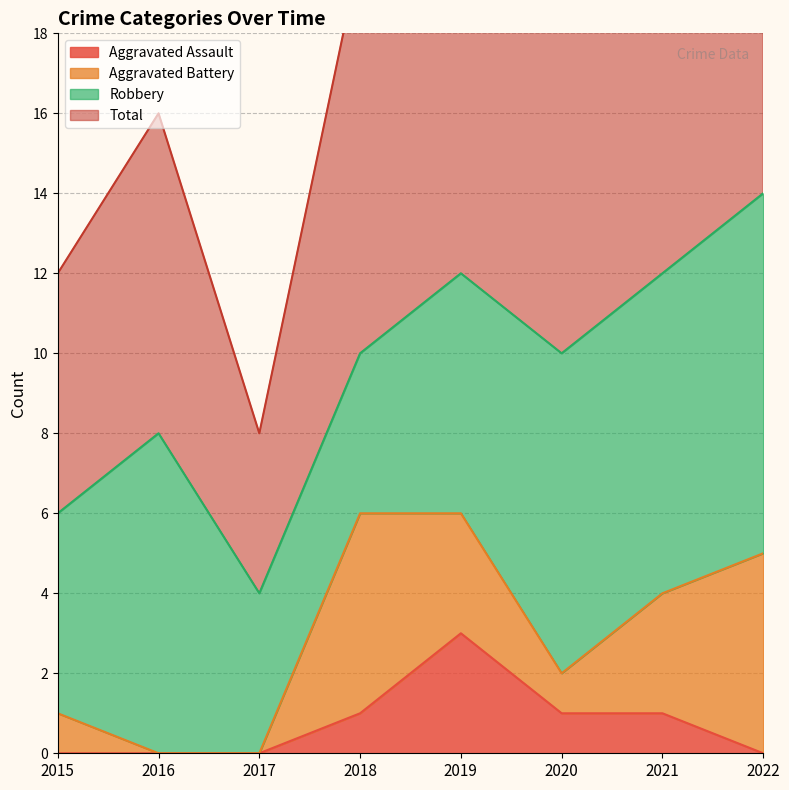

True or false: Total and Aggravated Assault intersect in this chart.

False